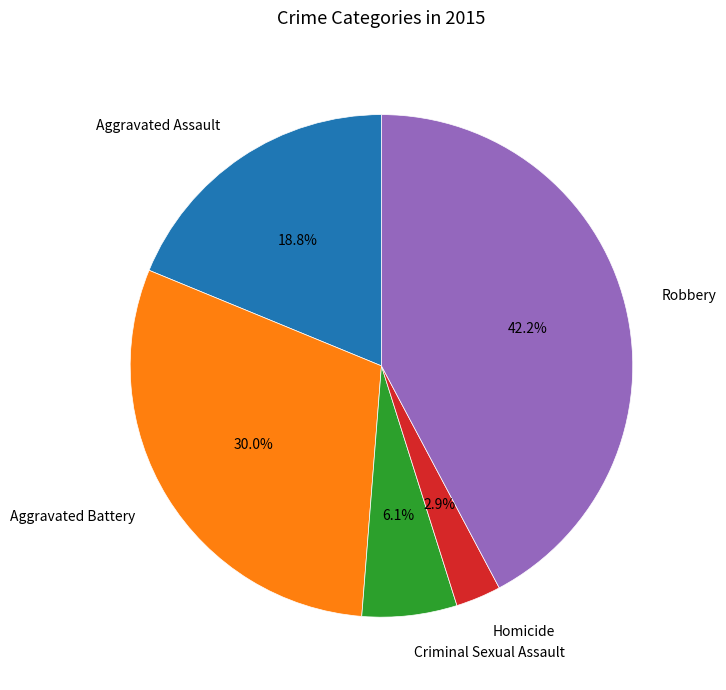

What percentage do Robbery and Criminal Sexual Assault together represent?

48.3%